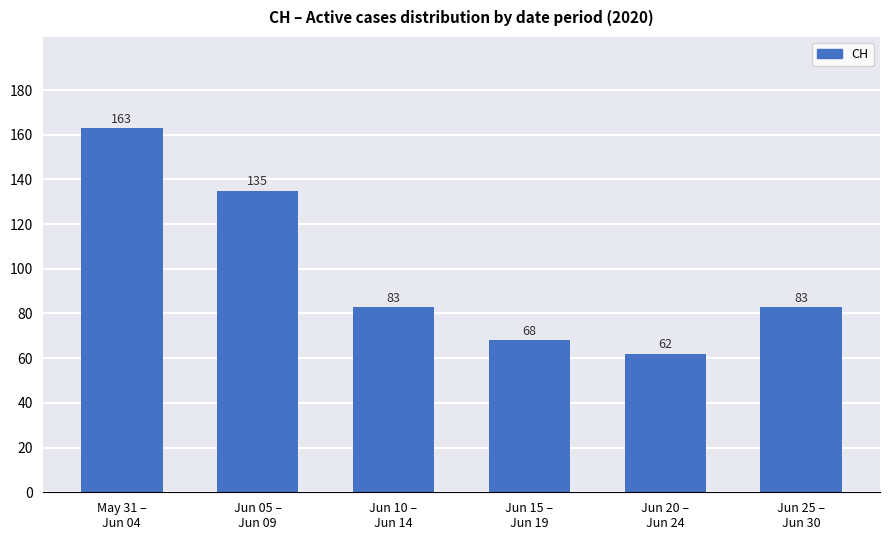

The chart shows a value of 135 at Jun 05 –
Jun 09. True or false?

True